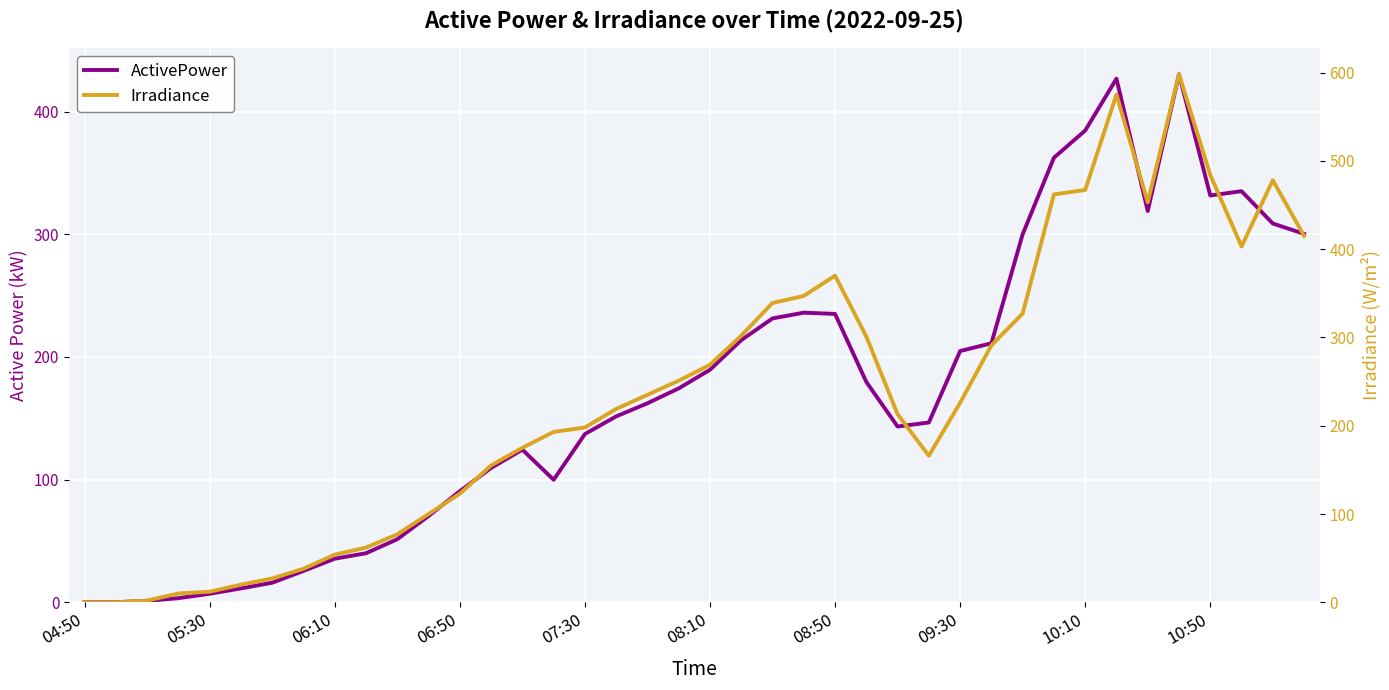

True or false: Irradiance and ActivePower cross at least once.

True